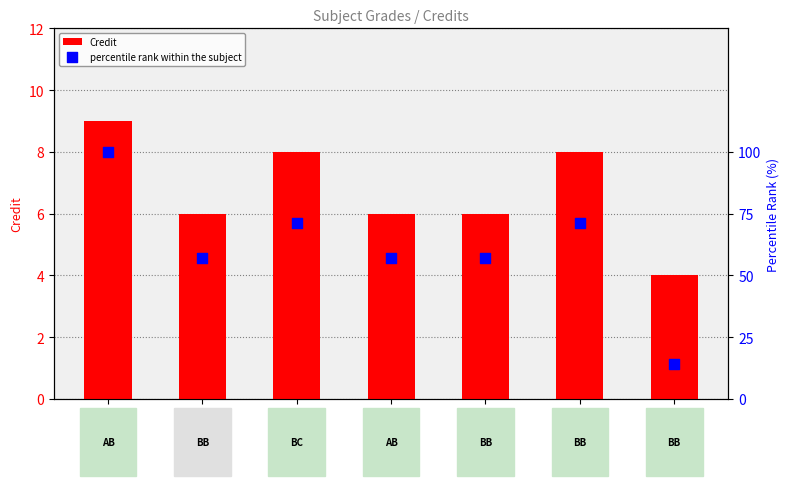

Which series has the largest Y range (max minus min)?

percentile rank within the subject